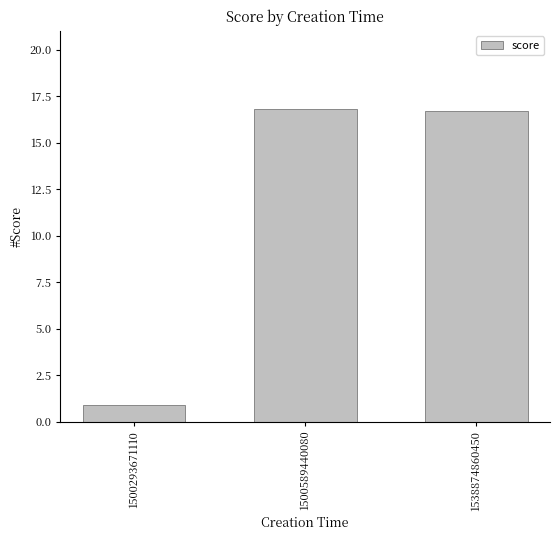

Are the bars horizontal?

No